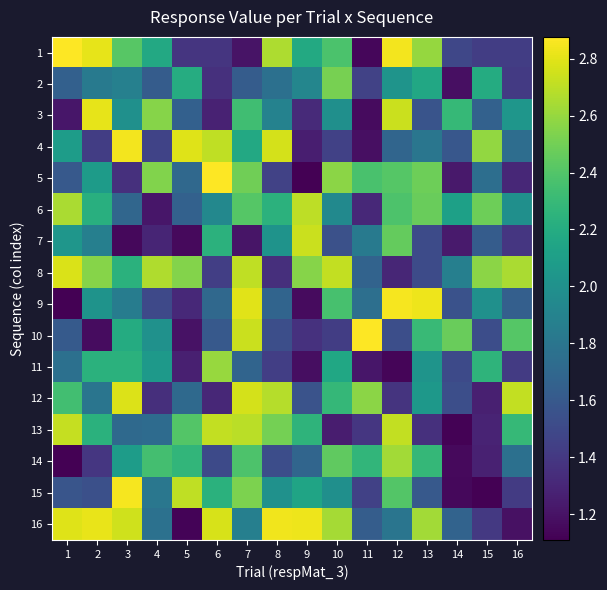

Between 5 and 14, which series saw the biggest shift?

15